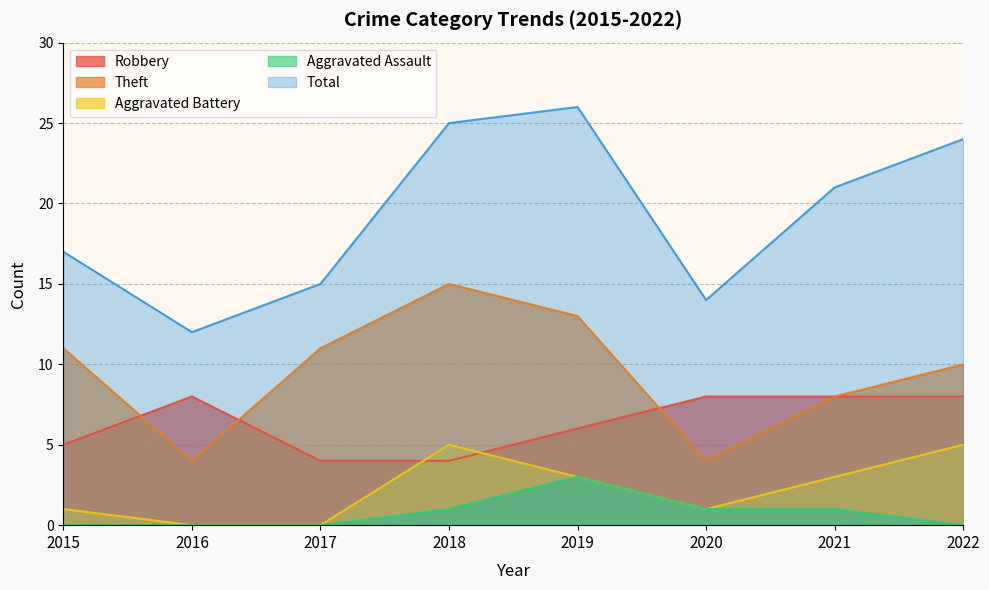

True or false: Aggravated Assault and Total cross at least once.

False